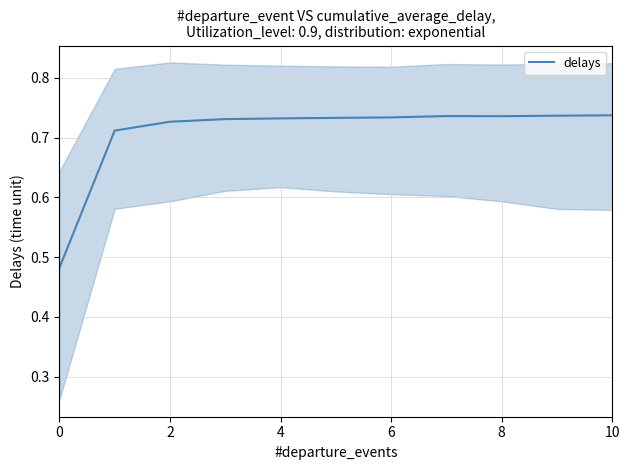

Is it true that delays equals 0.5 at 6?

False